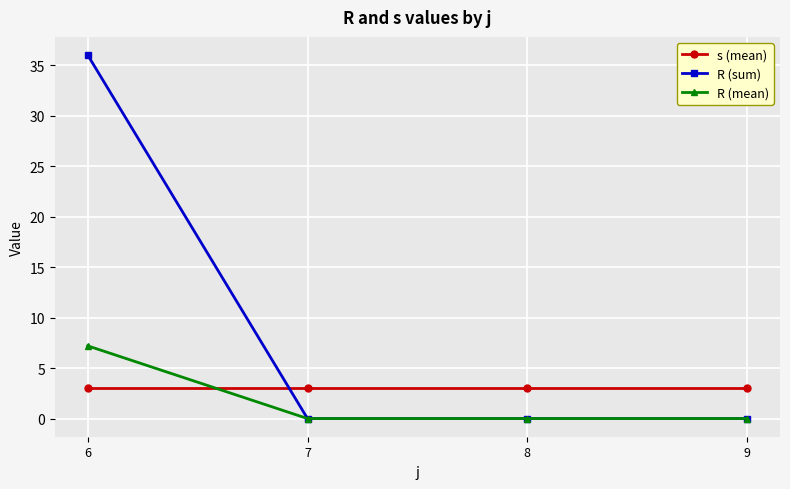

How many series are shown in this chart?

3